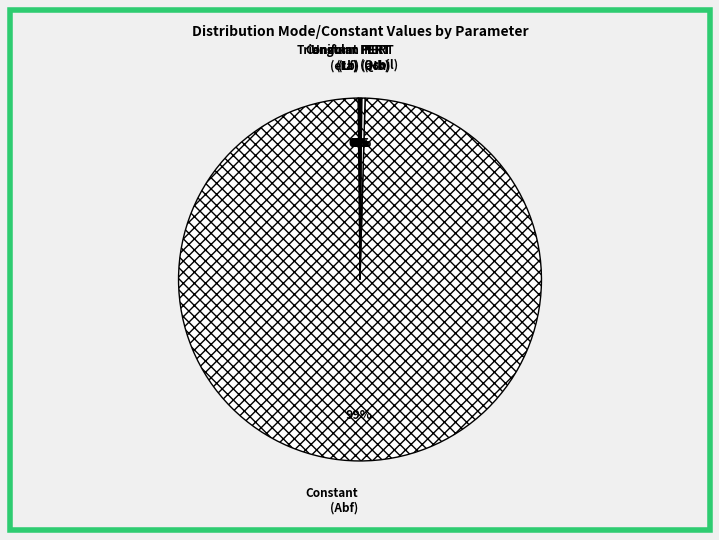

Is it true that PERT (Hb) is 0% of the pie?

True